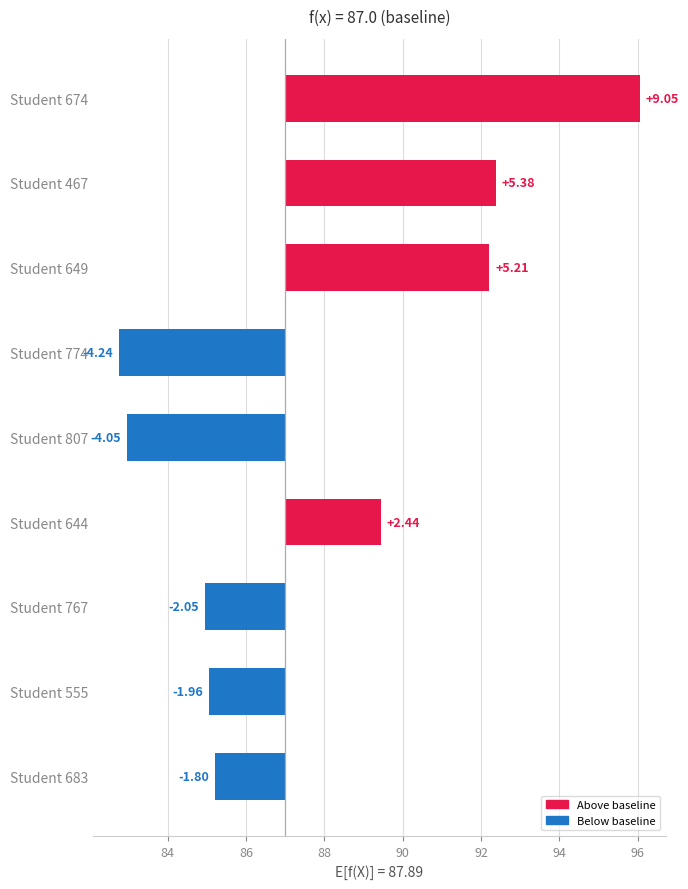

What is the minimum value shown in the chart?

-4.2